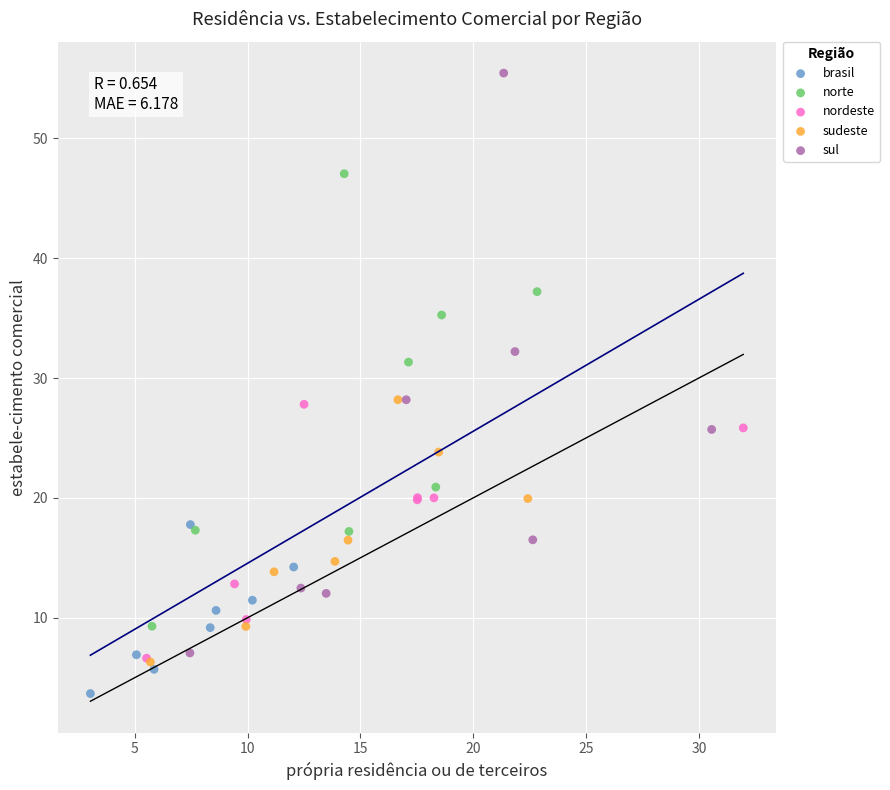

Which series has the largest Y range (max minus min)?

sul